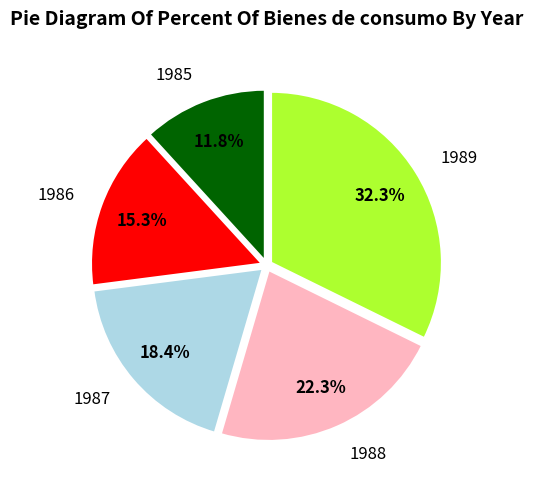

Is there any slice that represents more than half of the pie?

No